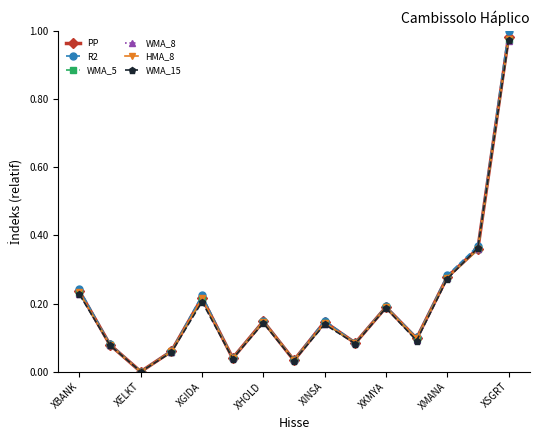

Is this an area chart (filled region under the line)?

No